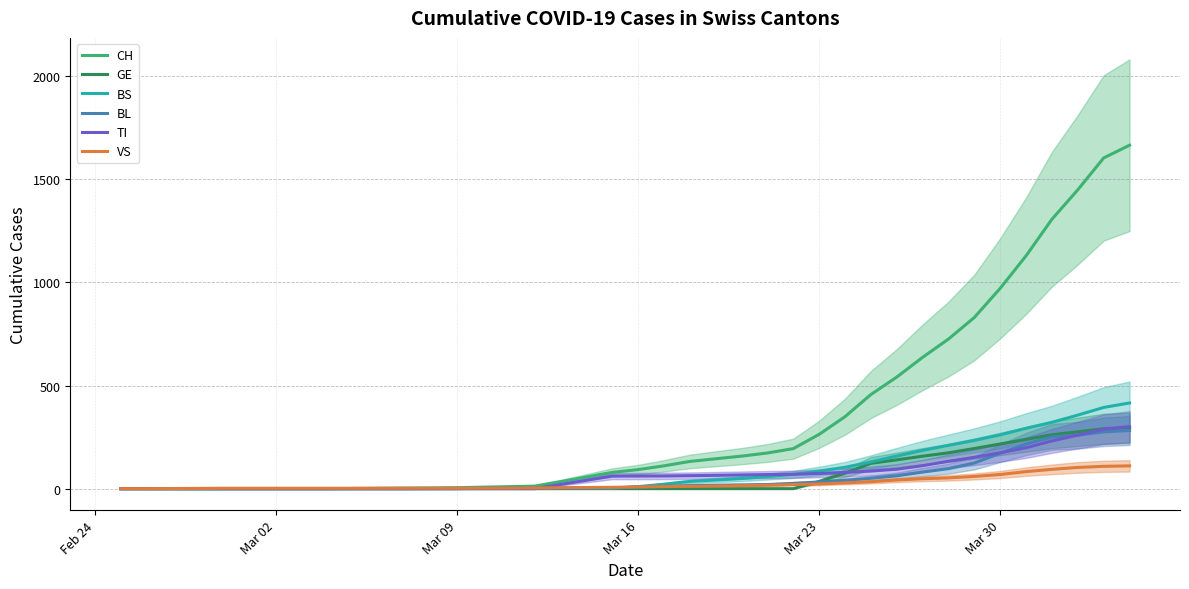

What is the maximum value for VS?

110.5